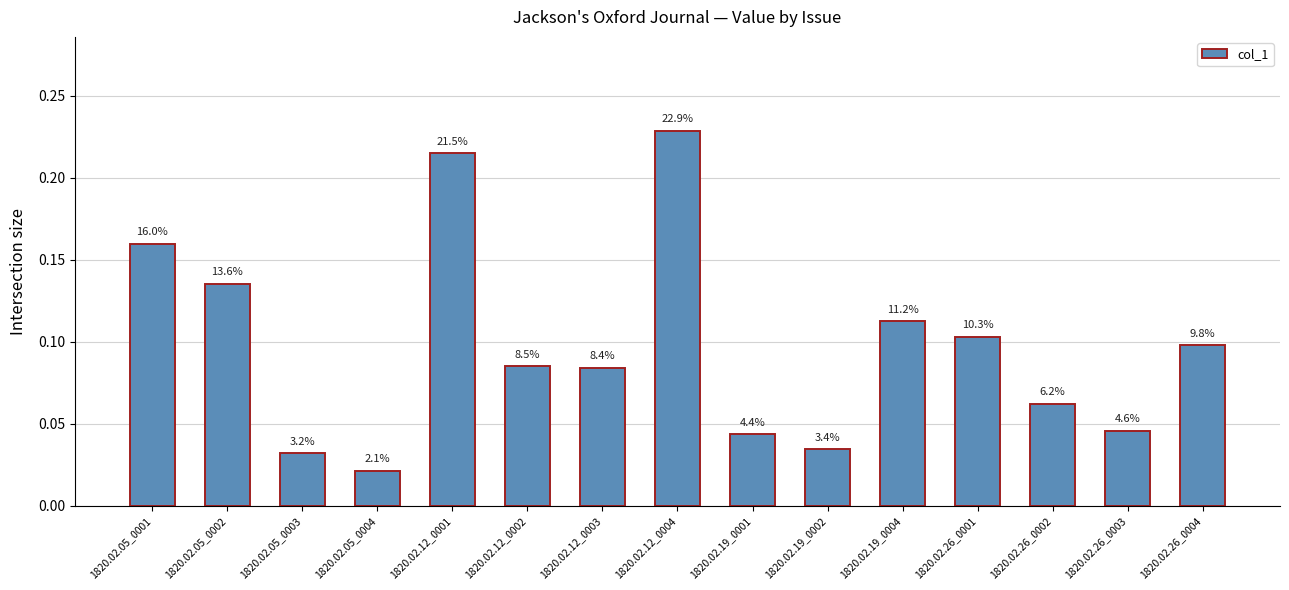

Are the bars horizontal?

No